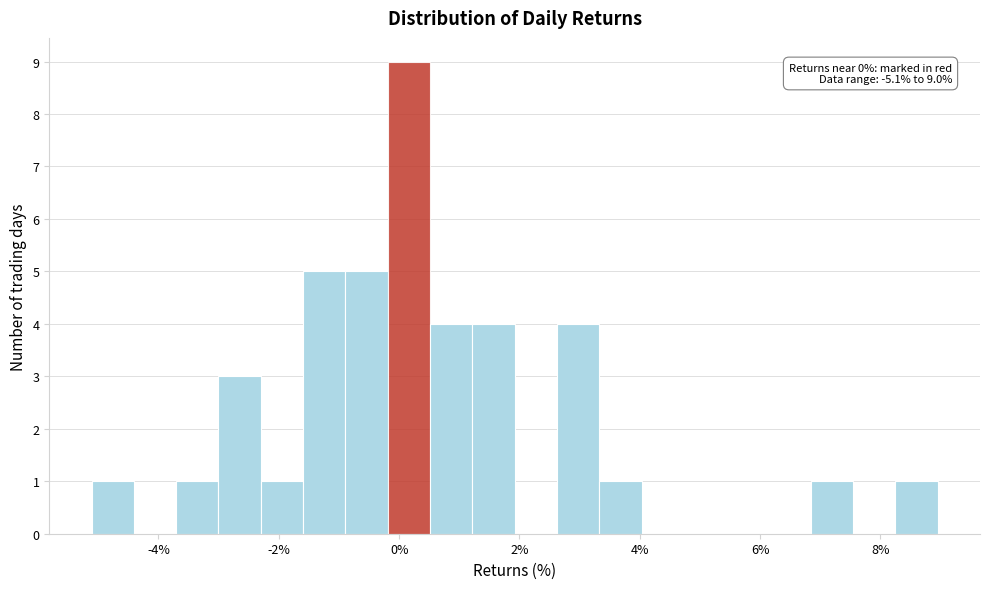

Around what value on the x-axis is the tallest bar? Give the approximate position of its centre, as read against the axis.

0.2